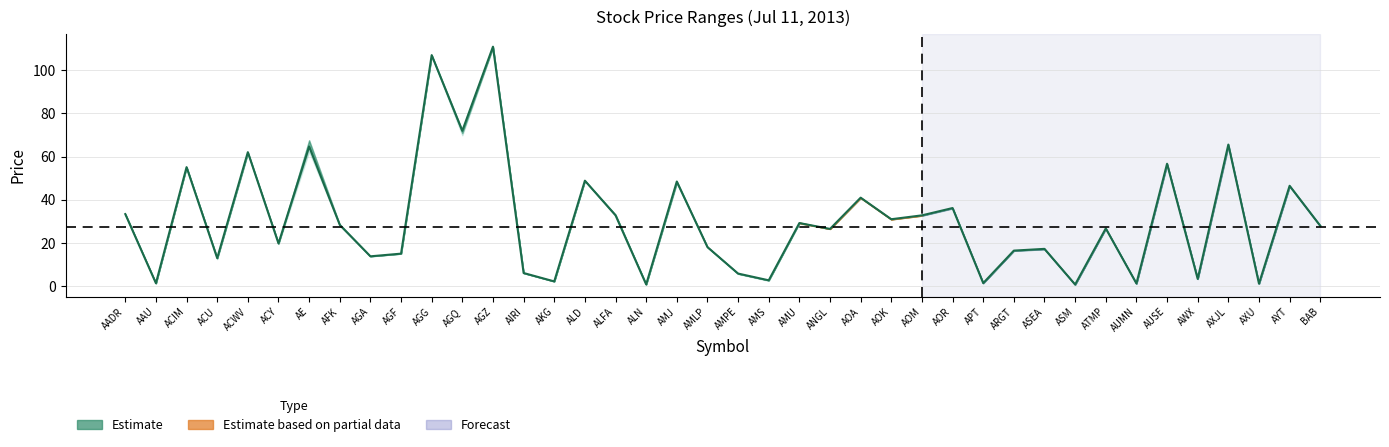

Count the number of categories in the chart.

40